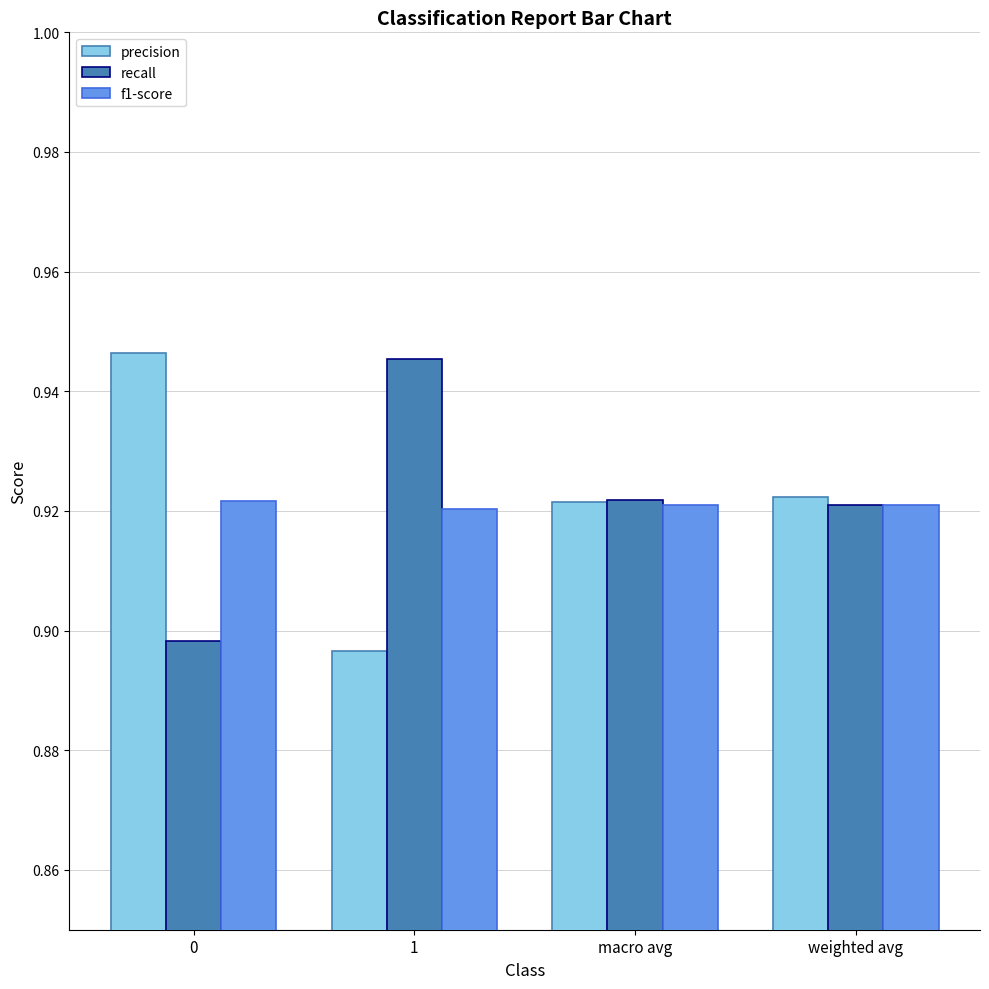

True or false: precision has a value of 1.2 at weighted avg.

False